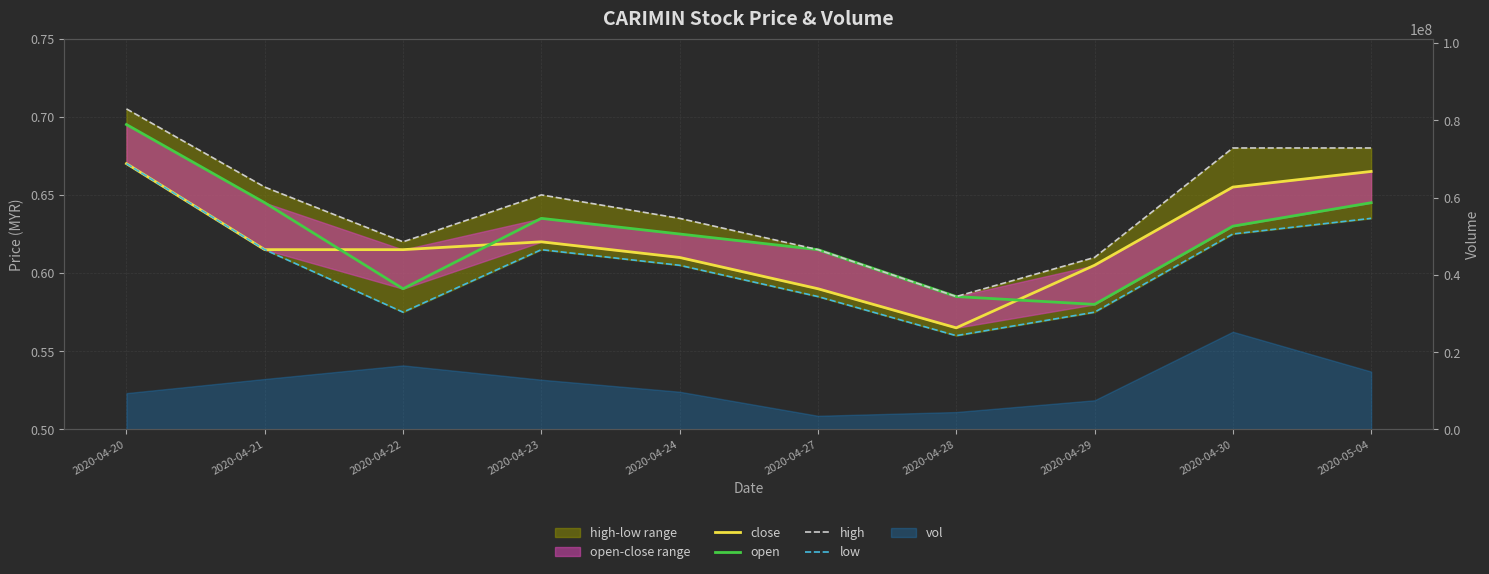

At which label is high closest to 0?

2020-04-28